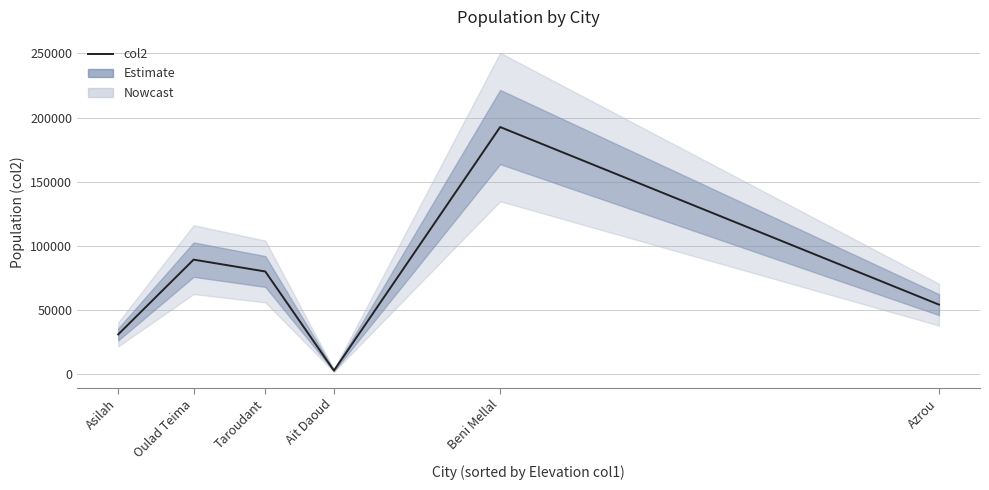

What is the approximate value at Asilah, to the nearest 100?

31100